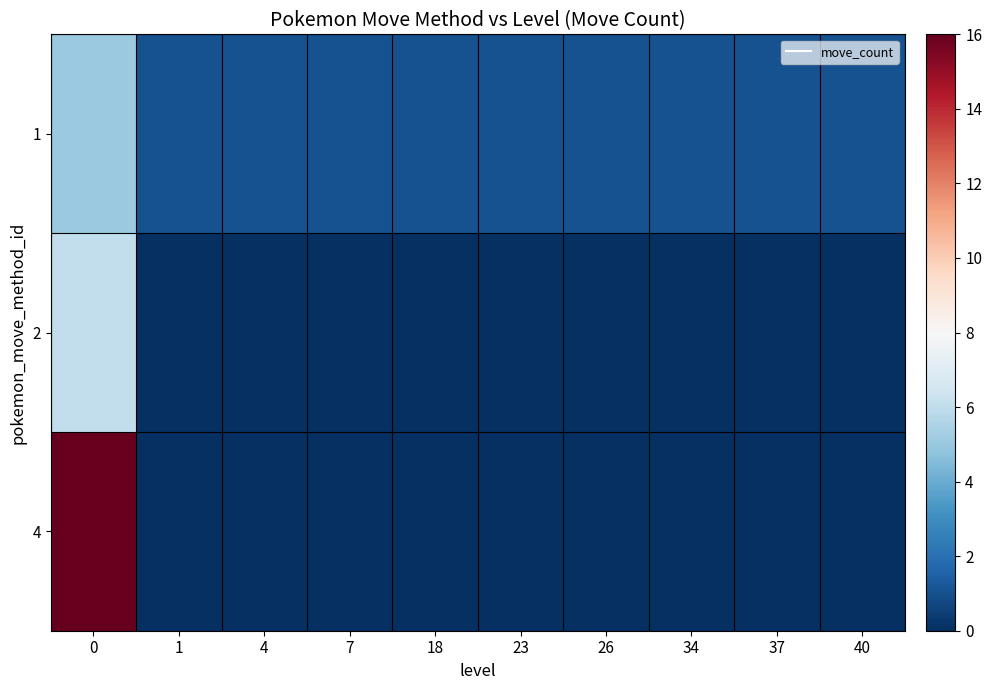

Rank the series at 7 from highest to lowest value.

1, 2, 4